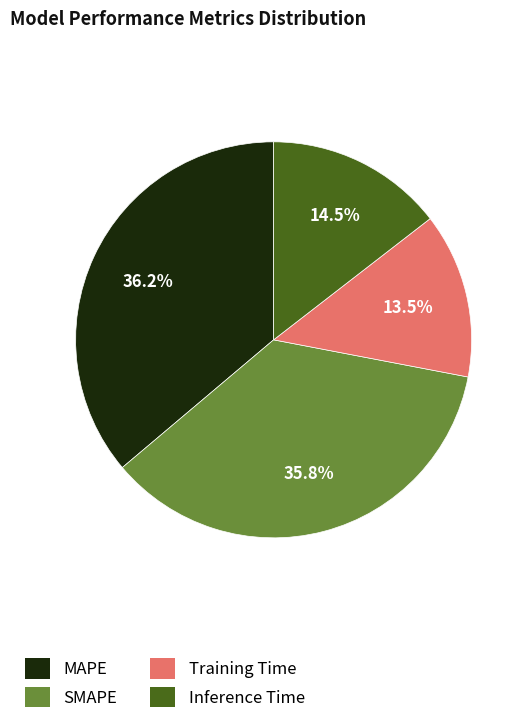

Between Inference Time and Training Time, which is larger?

Inference Time